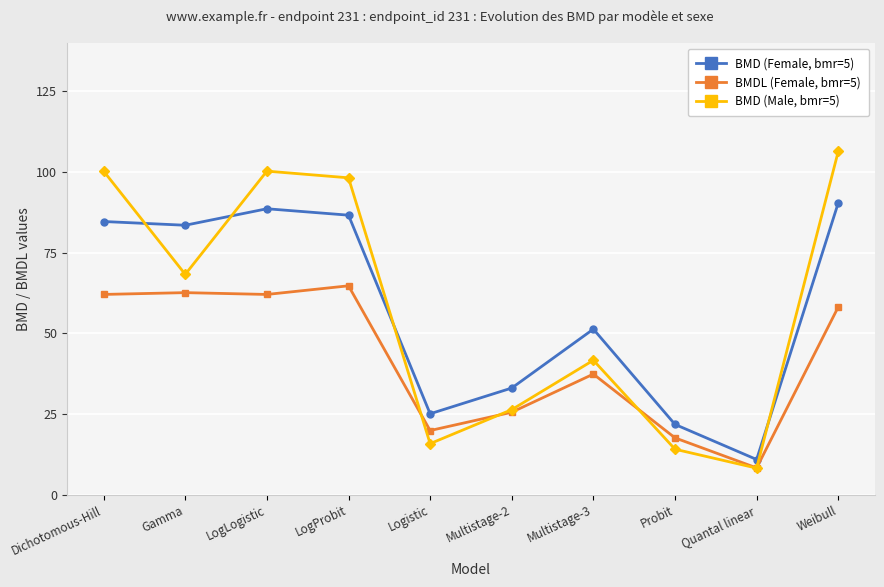

At which category is the sum across all series the highest?

Weibull